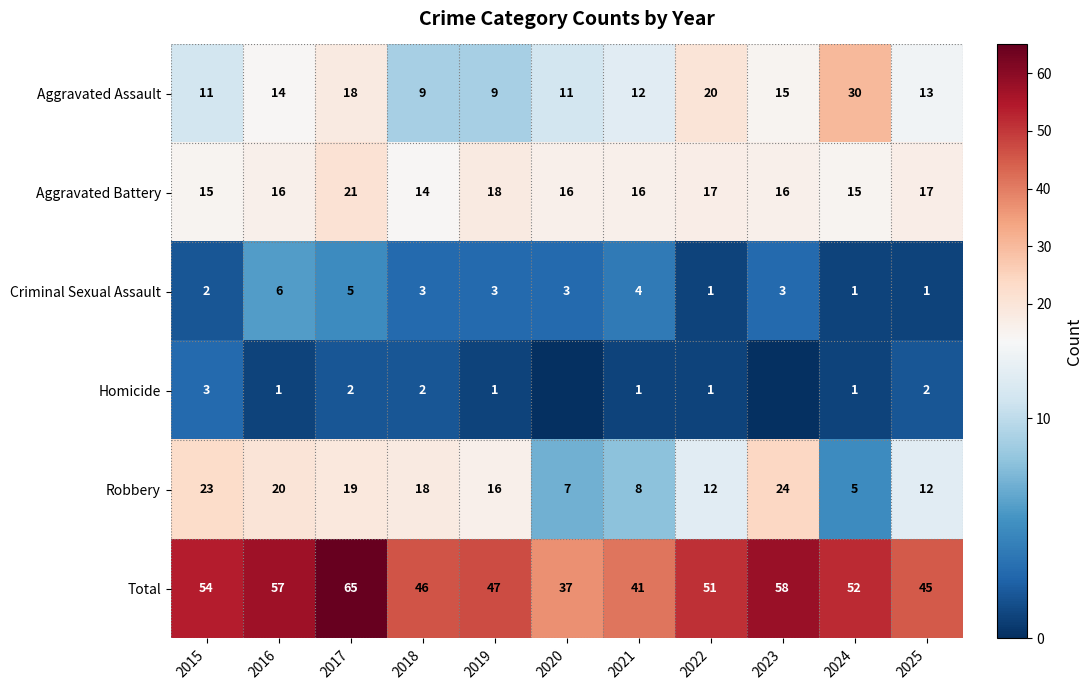

At which label does Total reach its minimum?

2020